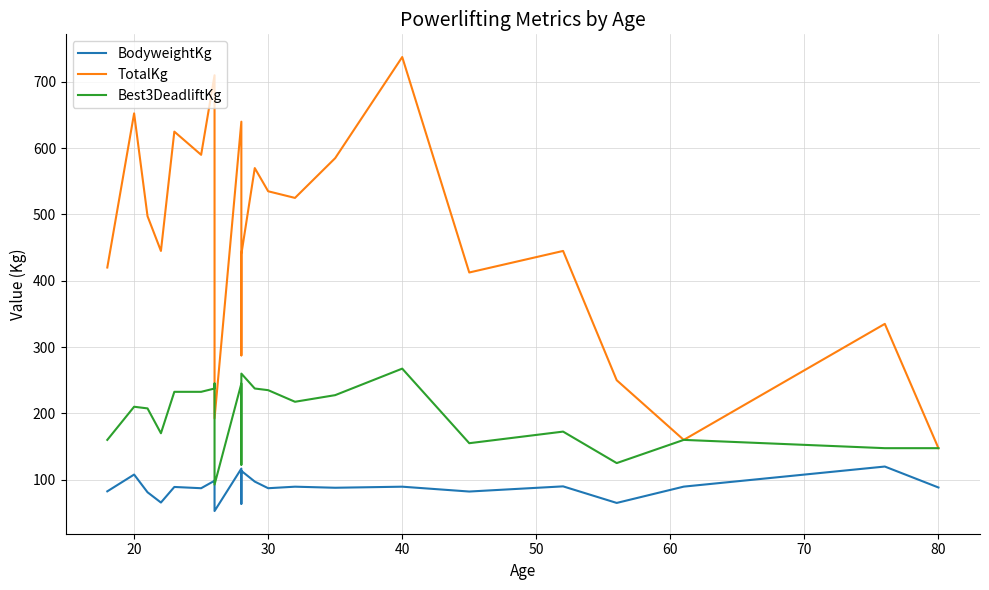

What is the difference between the second highest and minimum values in the TotalKg series?

562.5